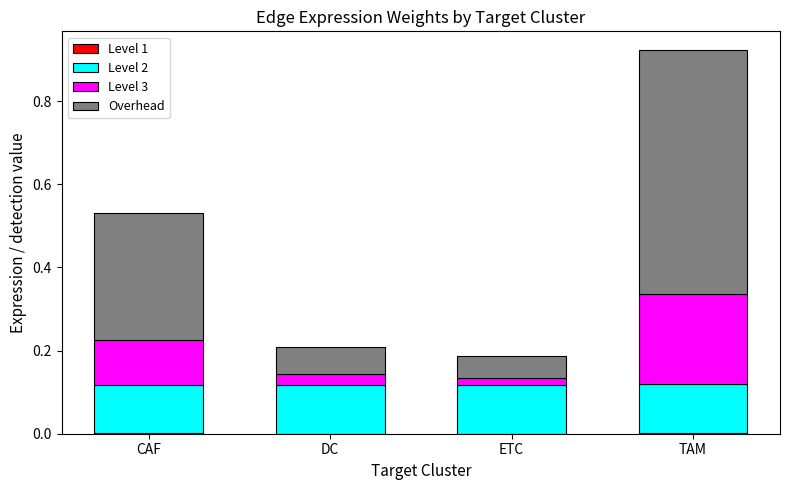

At which category is the sum across all series the highest?

TAM